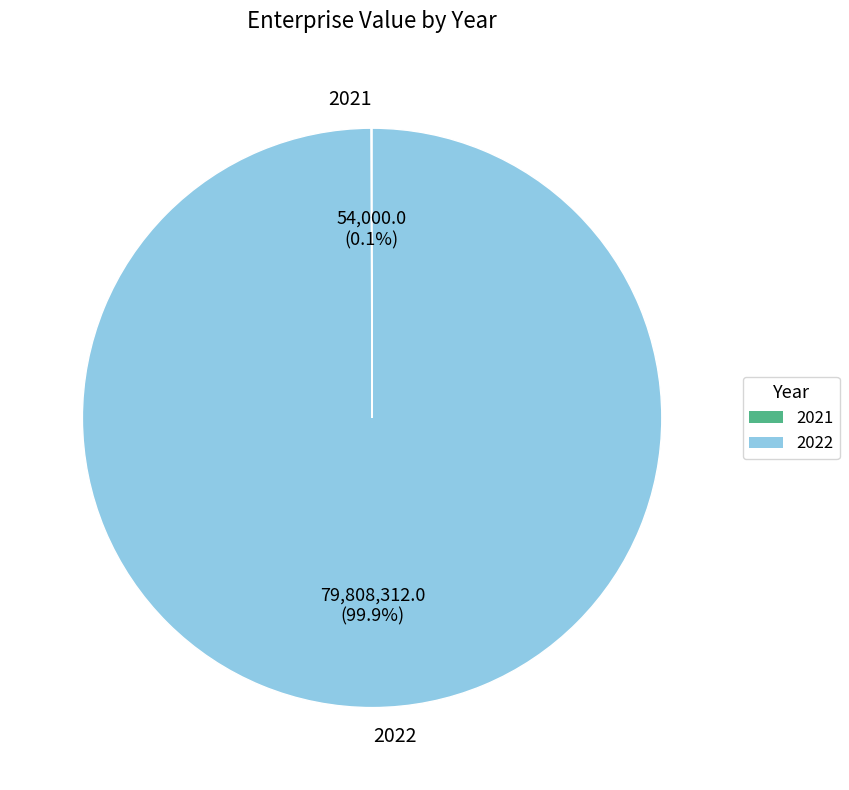

What is the largest slice in the pie chart?

2022